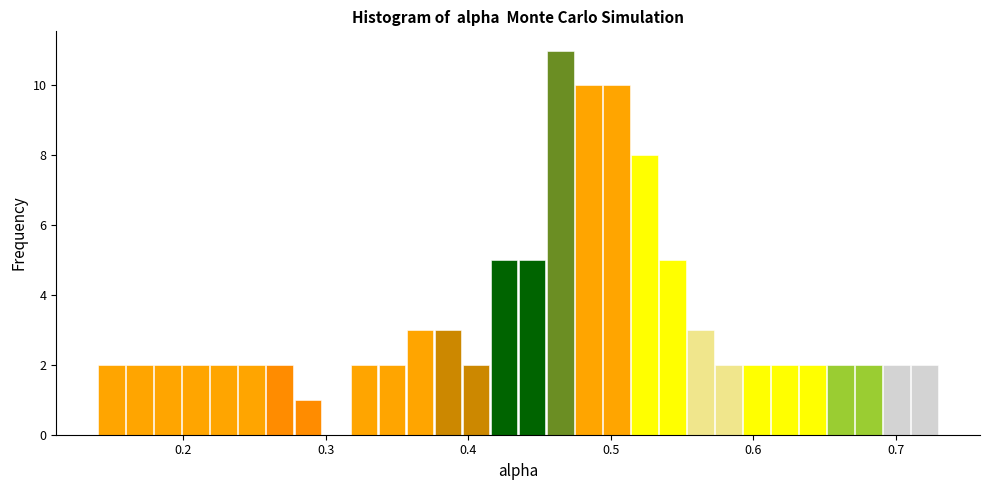

Read against the x-axis, roughly where is the centre of the tallest bar?

0.46